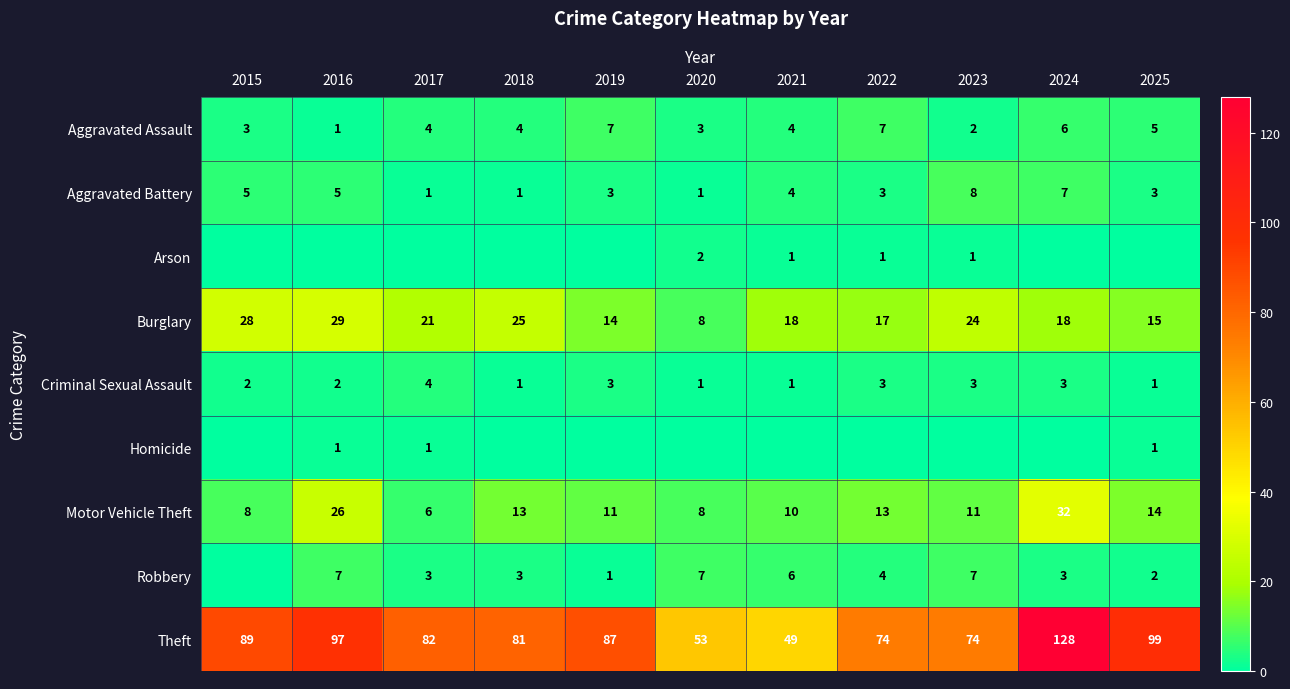

What is the sum of the Aggravated Battery values at 2022 and 2018?

4